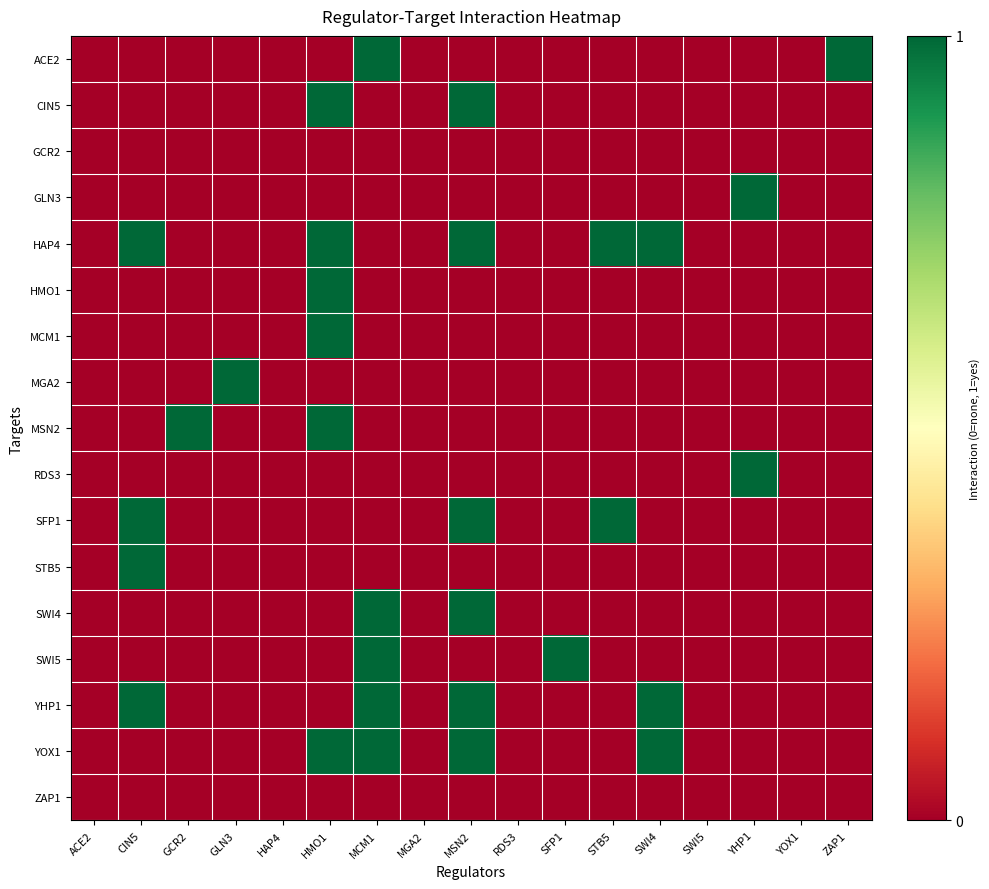

Which has a higher value, MSN2 or GCR2?

MSN2